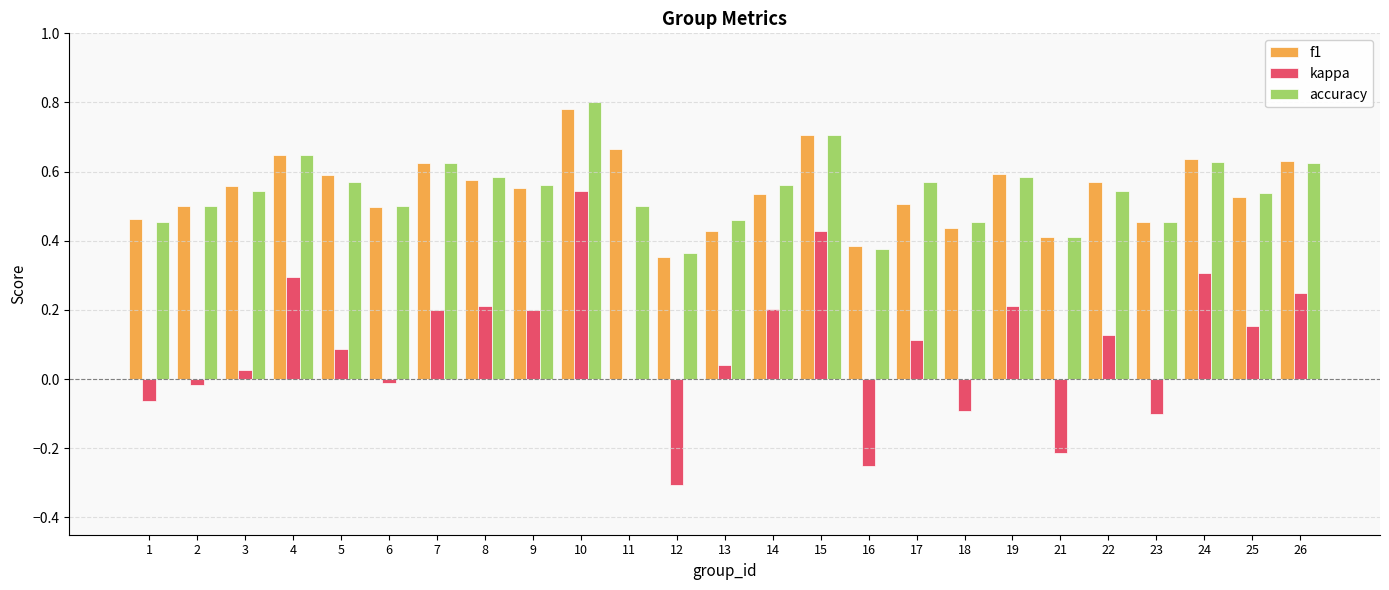

The kappa series shows -0.1 at 23. True or false?

True